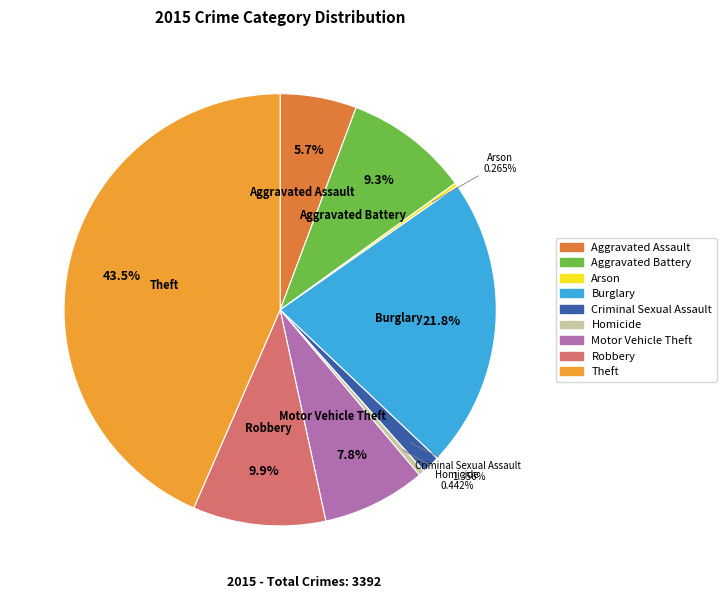

Approximately how many times larger is the value at Burglary compared to Theft?

0.5